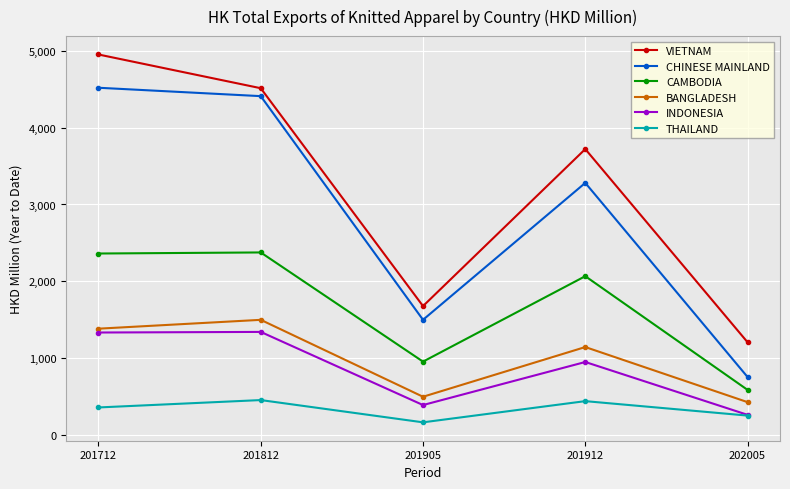

At how many categories does at least one series exceed 4363?

2